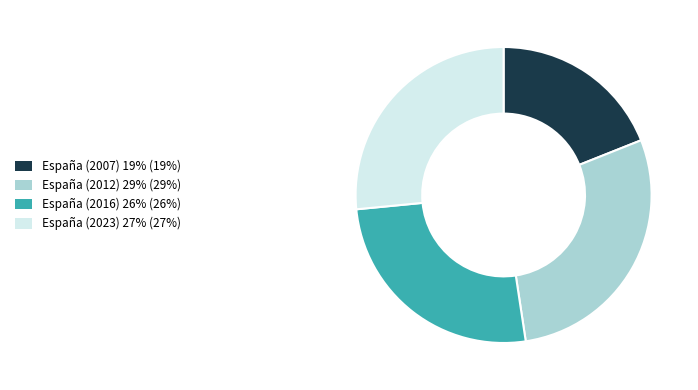

Is the sum of España (2007) and España (2016) greater than half?

No